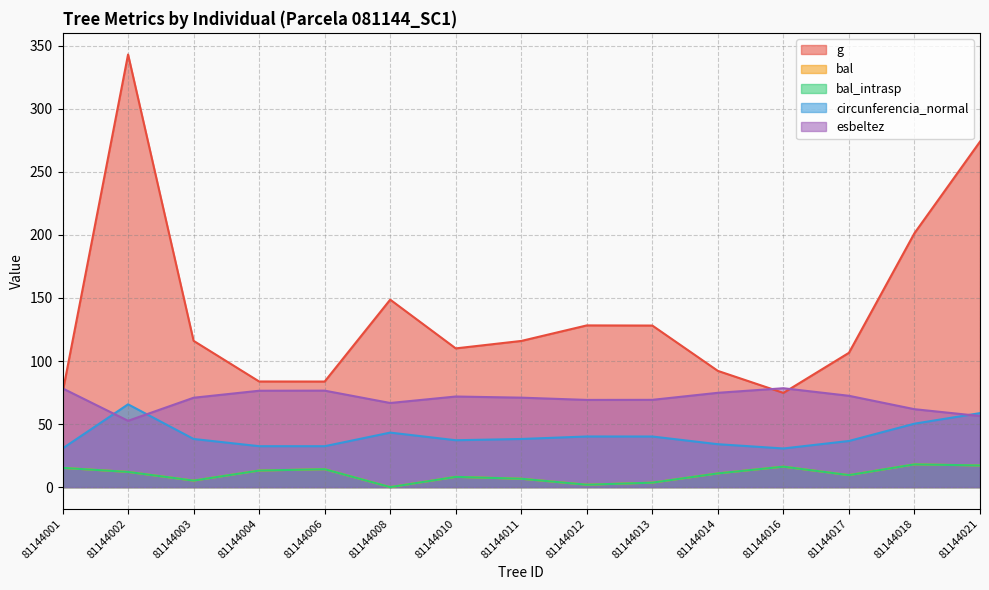

What is the value of the g point at the 4th from the left?

83.8